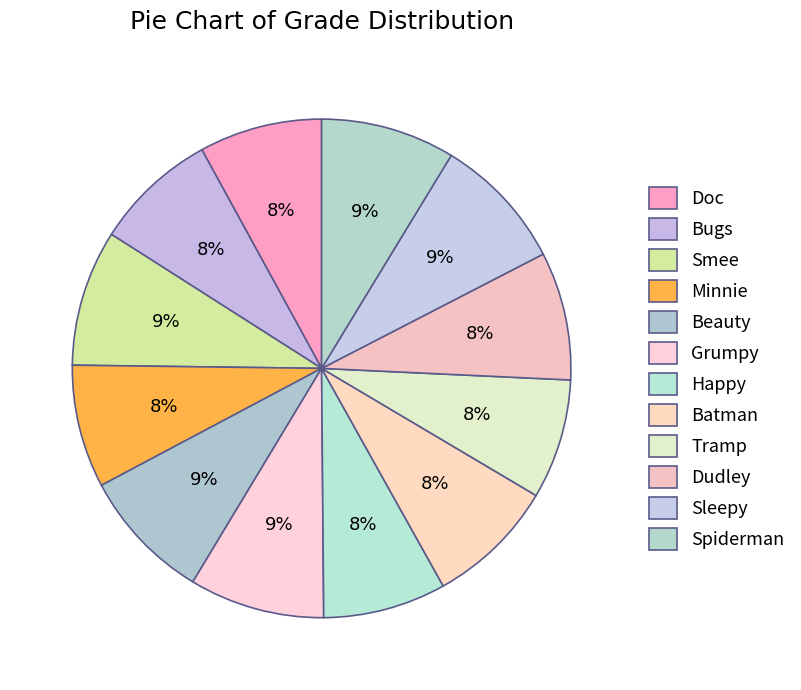

Is it true that Minnie is 8% of the pie?

True